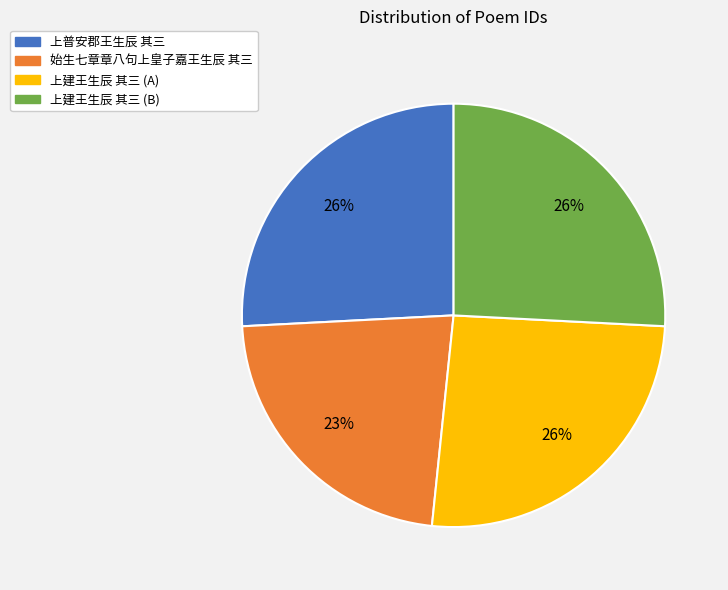

What is the ratio of the value at 始生七章章八句上皇子嘉王生辰 其三 to the value at 上普安郡王生辰 其三?

0.9